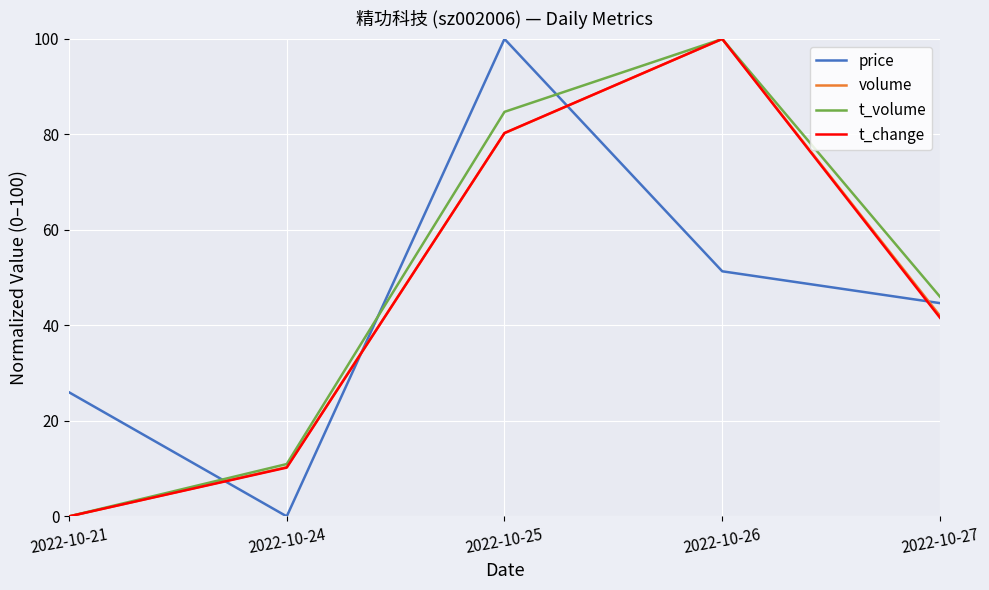

What are all the series names shown in the legend?

price, volume, t_volume, t_change